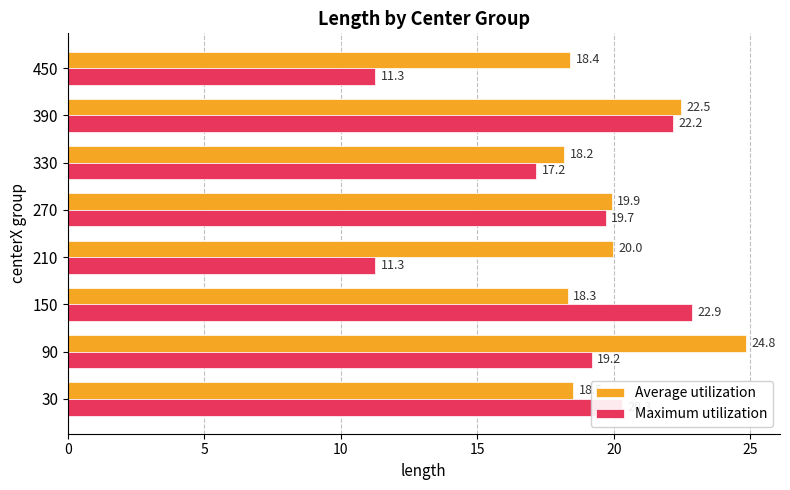

The Average utilization series shows 36.3 at 90. True or false?

False